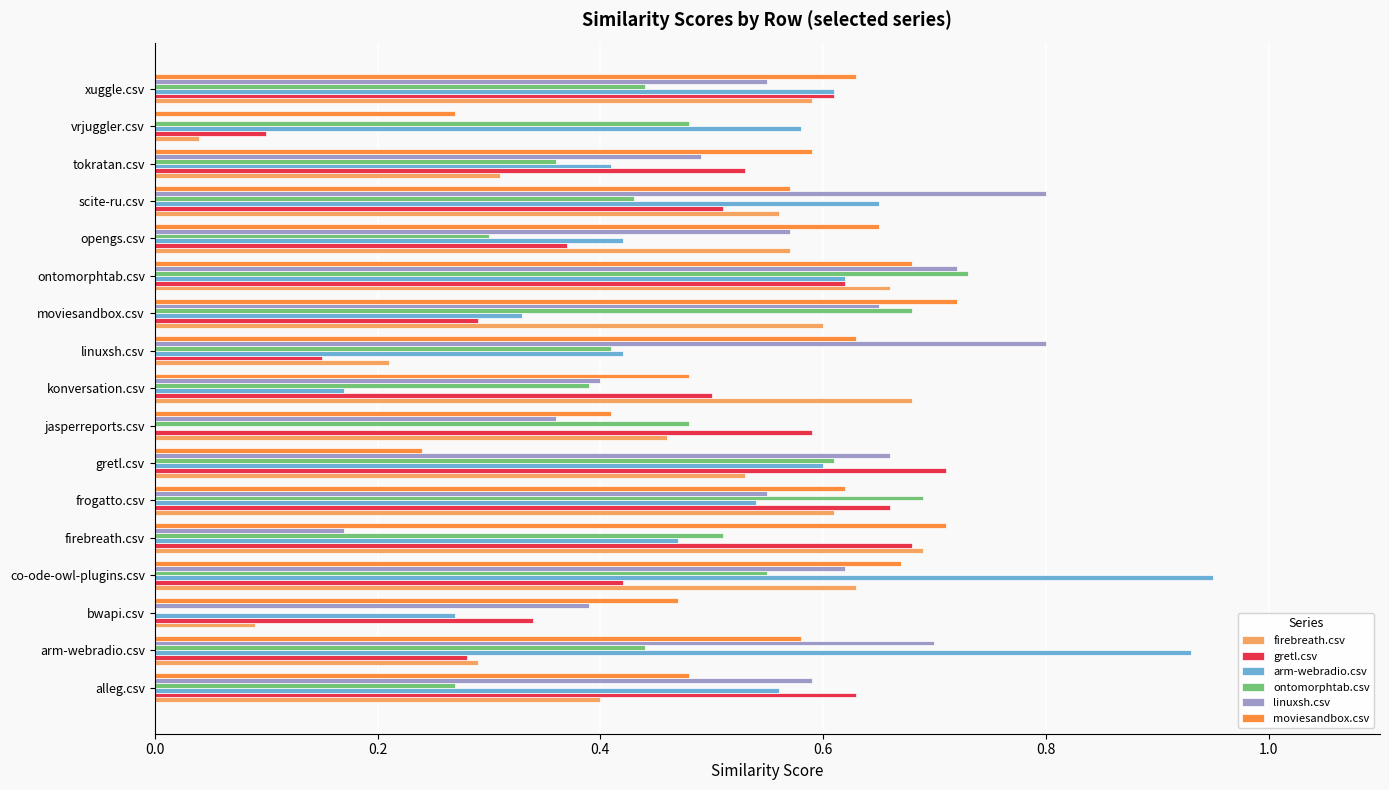

What is the sum of all moviesandbox.csv values?

9.4